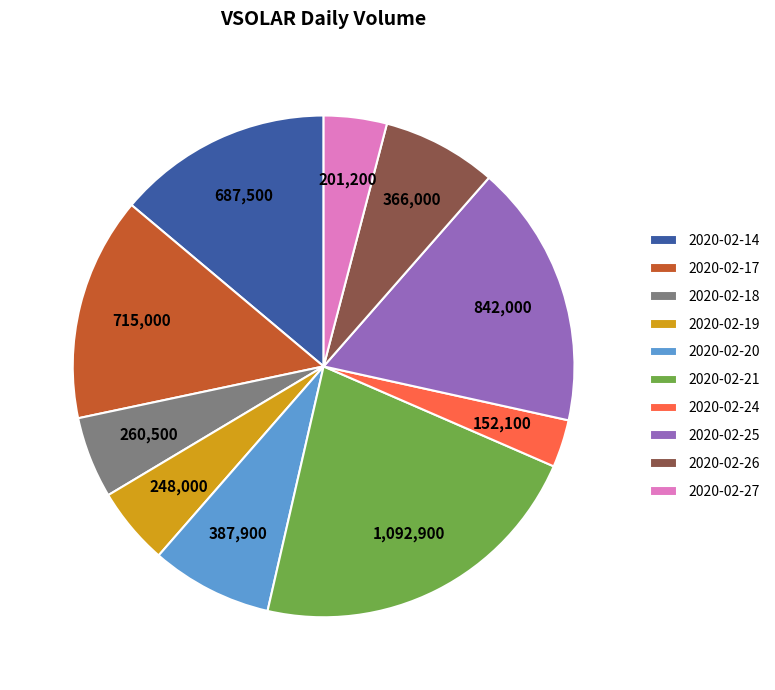

Which slice is the smallest?

2020-02-24